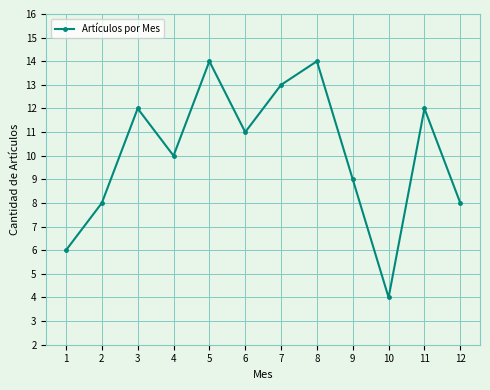

How many data points does each series have?

12